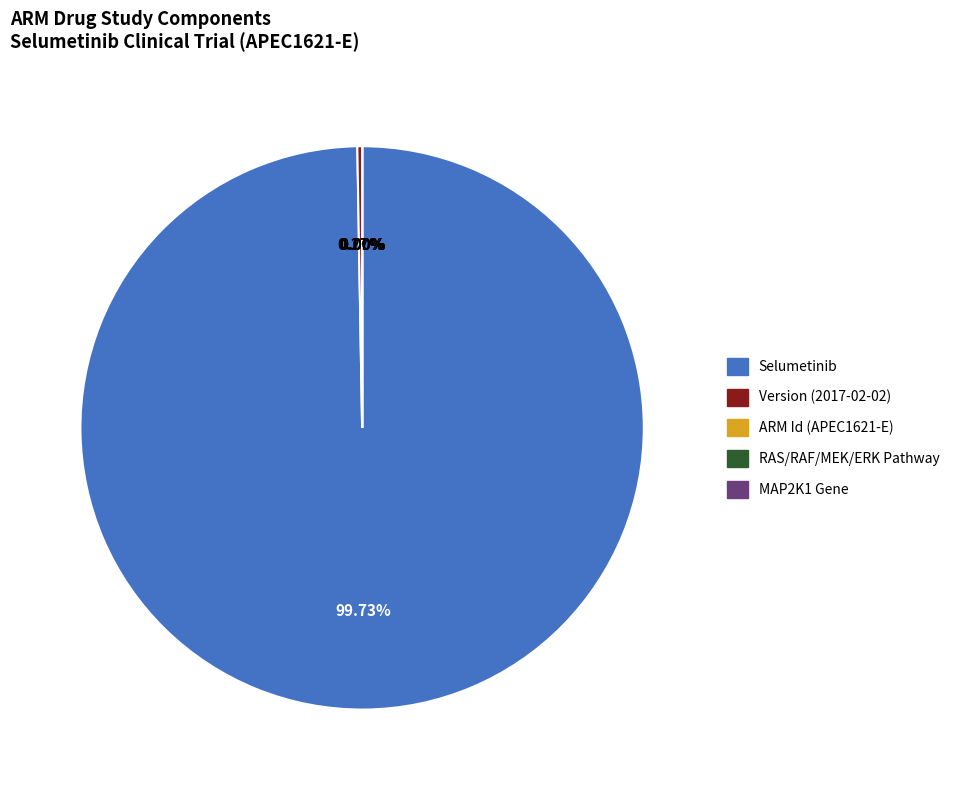

Which category has the biggest portion of the pie?

Selumetinib